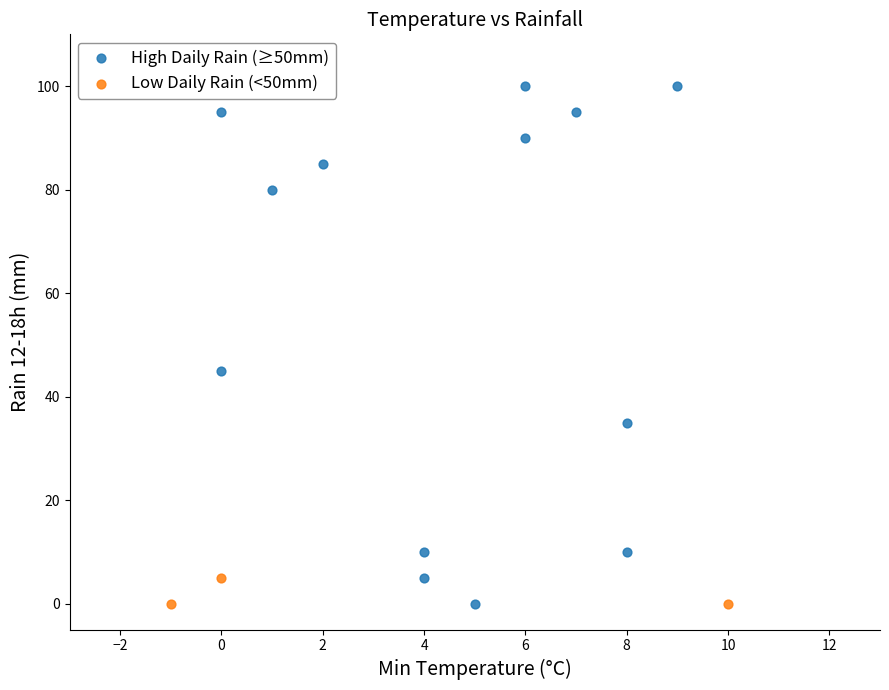

What are all the series names shown in the legend?

High Daily Rain (≥50mm), Low Daily Rain (<50mm)